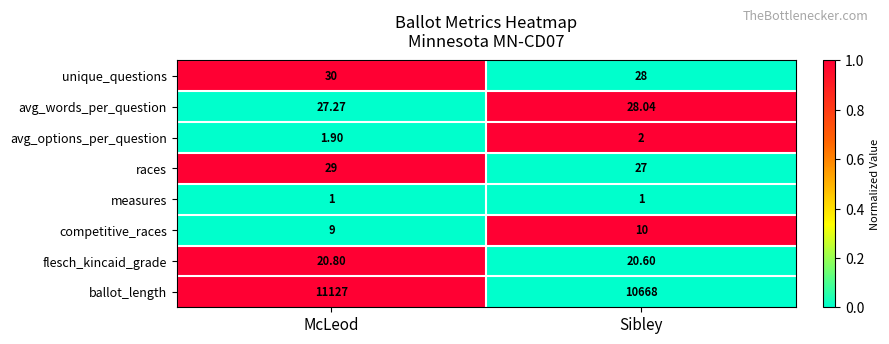

How many data points does each series have?

2